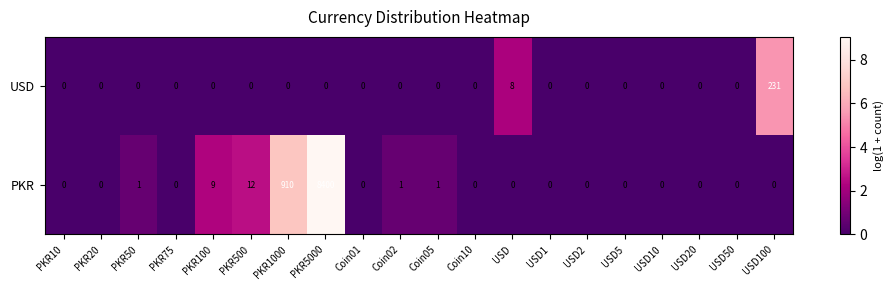

Count the number of data series in this chart.

2